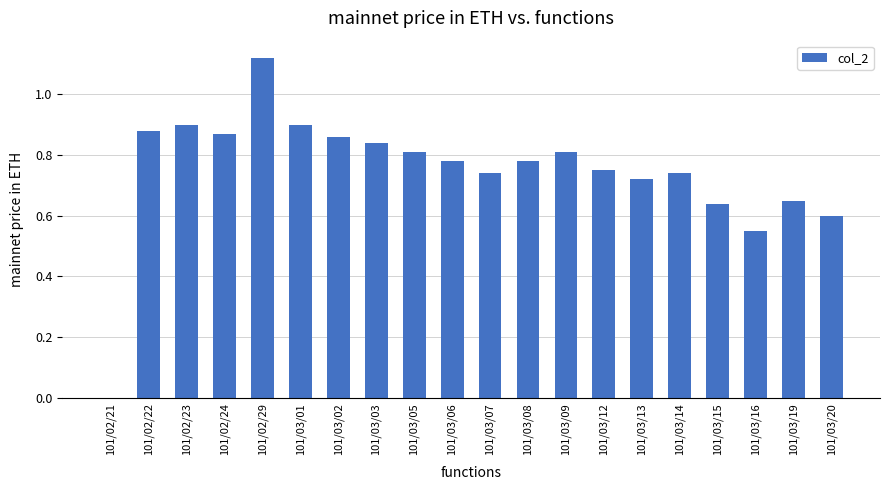

What is the sum of all values?

14.9